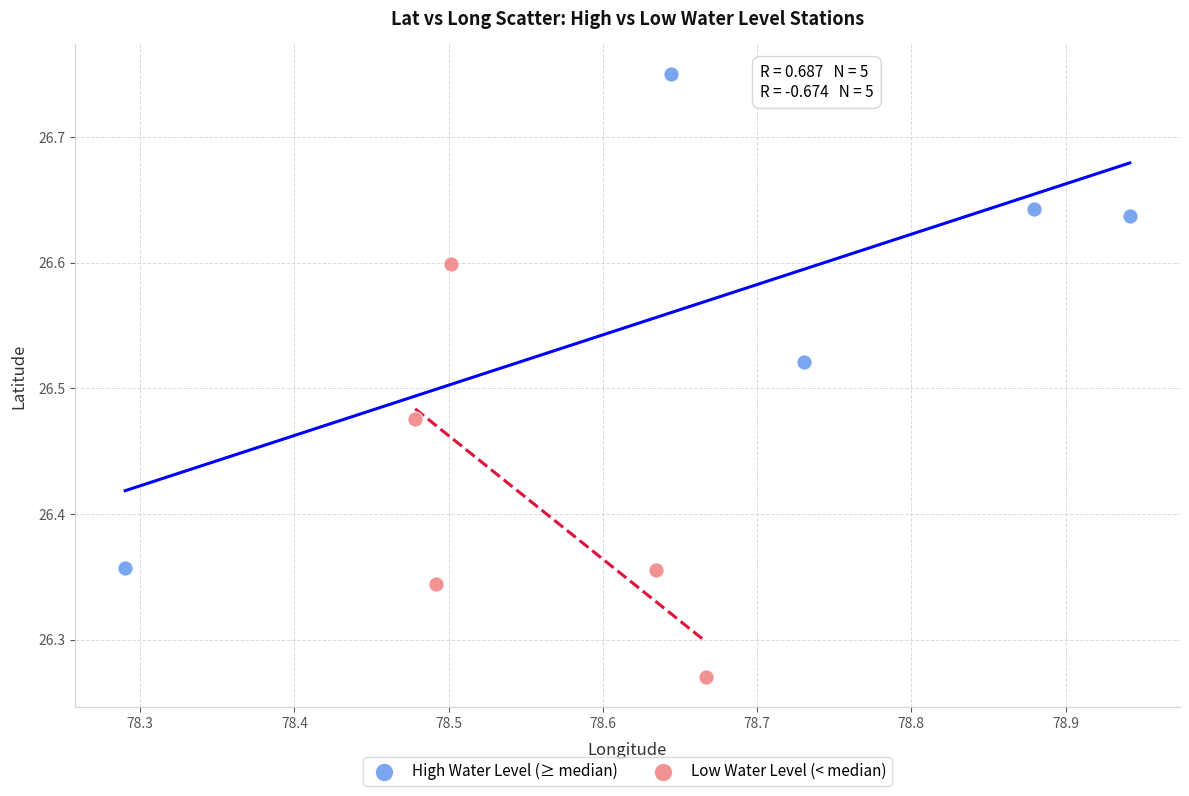

Which series has the largest Y range (max minus min)?

High Water Level (≥ median)